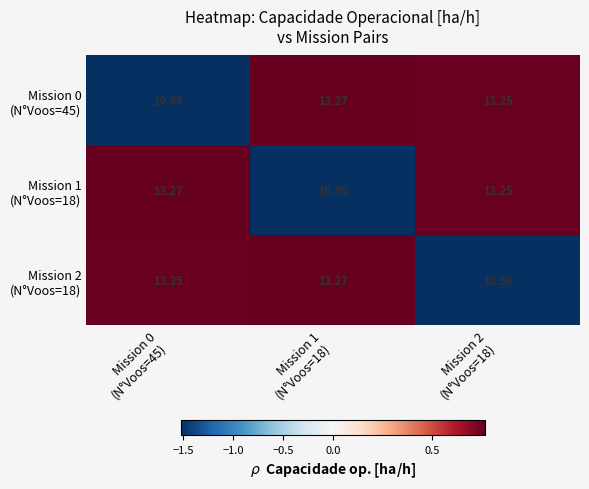

What is the minimum value shown in the chart?

11.0